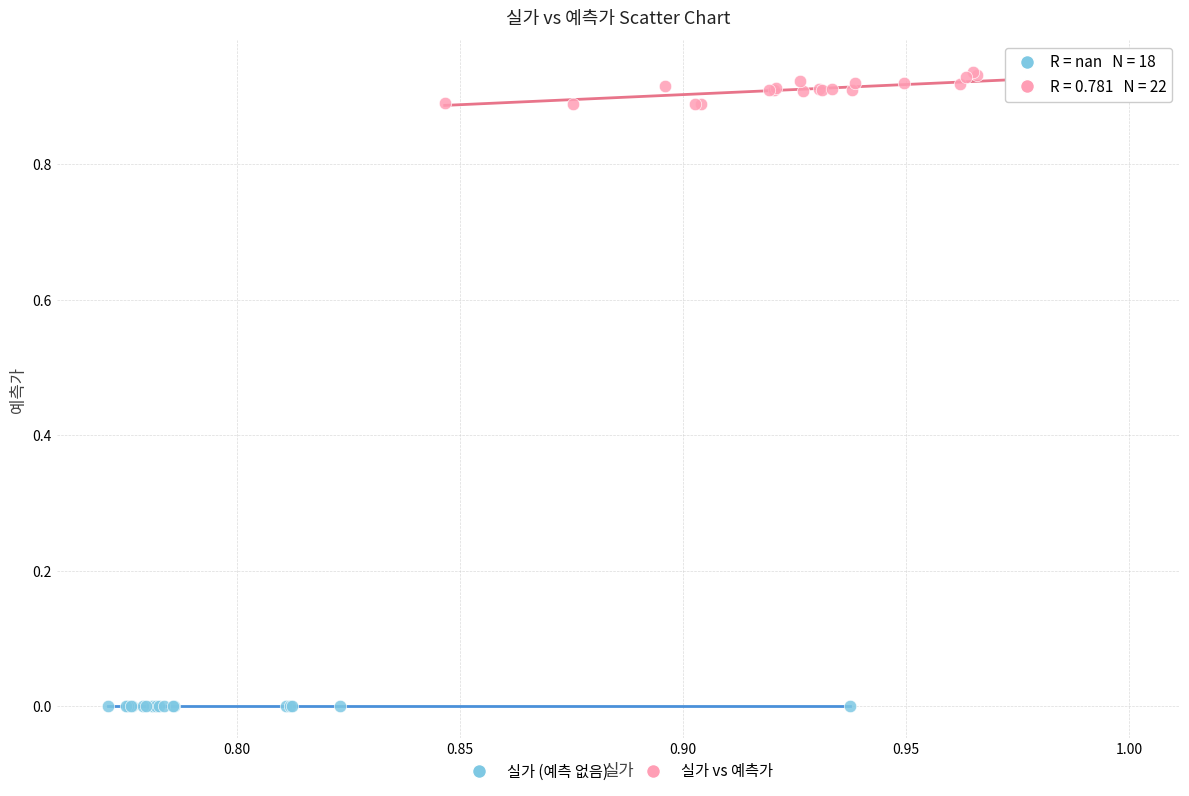

Which series contains the lowest Y value?

실가 (예측 없음)